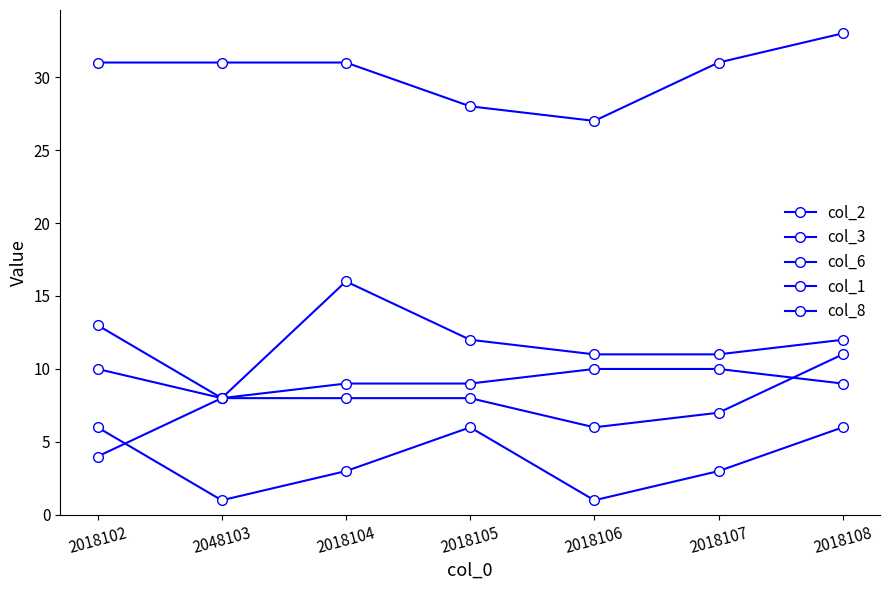

How many data points does each series have?

7